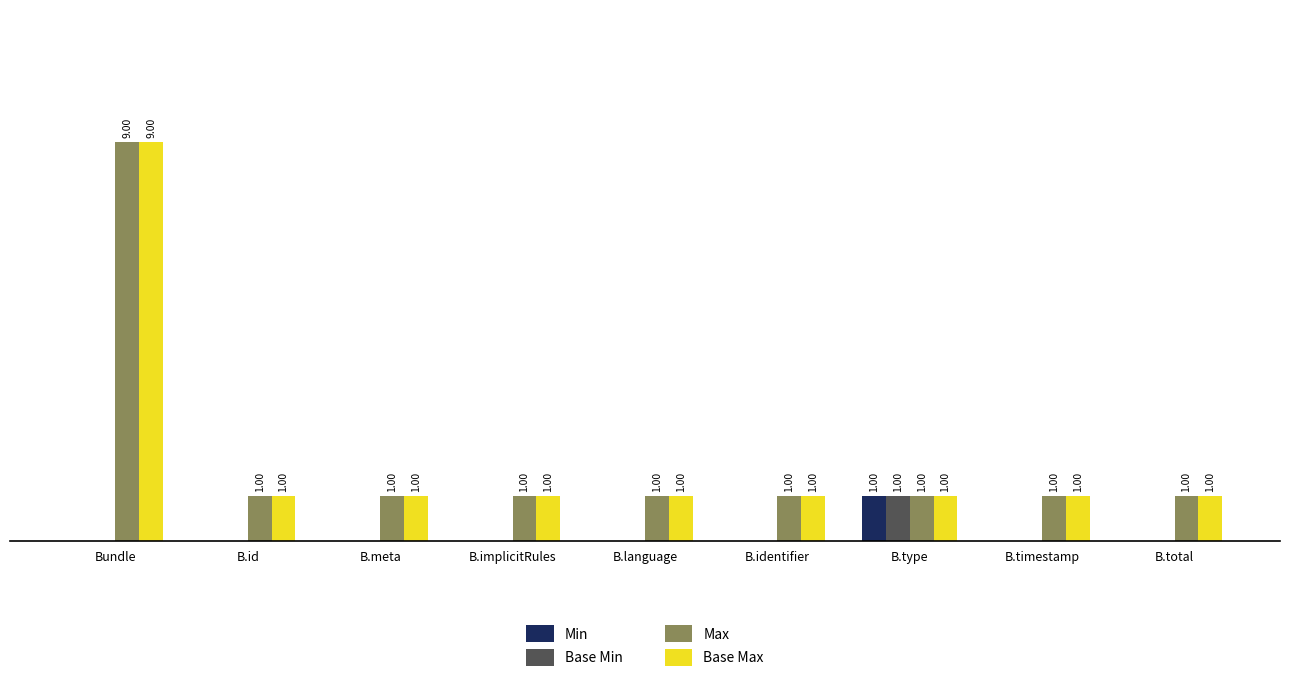

At which category is the sum across all series the highest?

Bundle